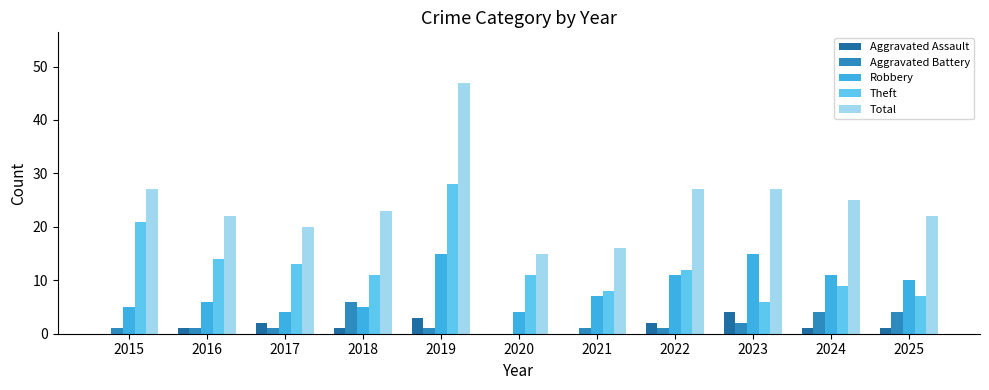

What value does the Total series have at 2024?

25